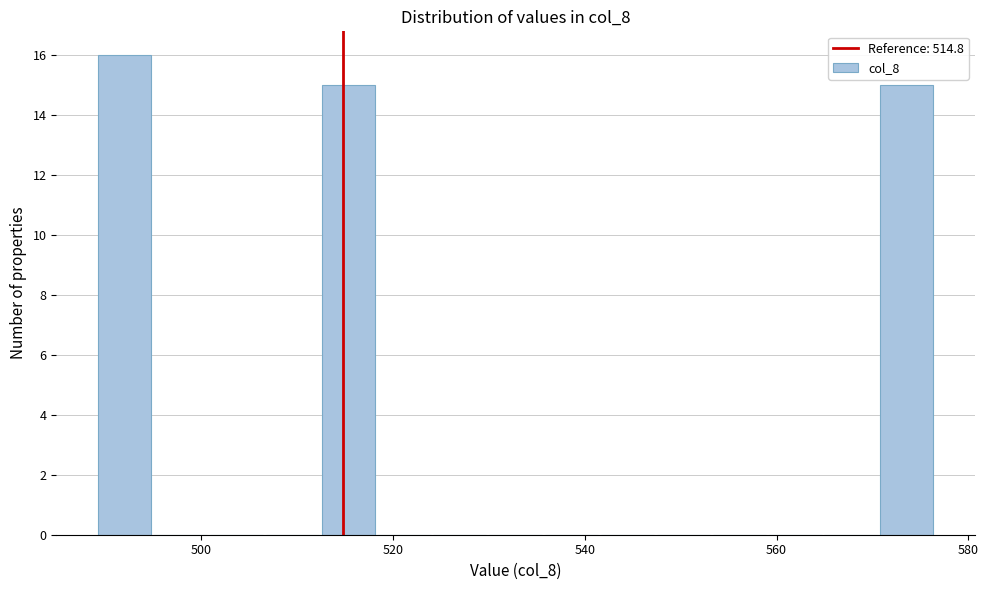

Around what value on the x-axis is the tallest bar? Give the approximate position of its centre, as read against the axis.

492